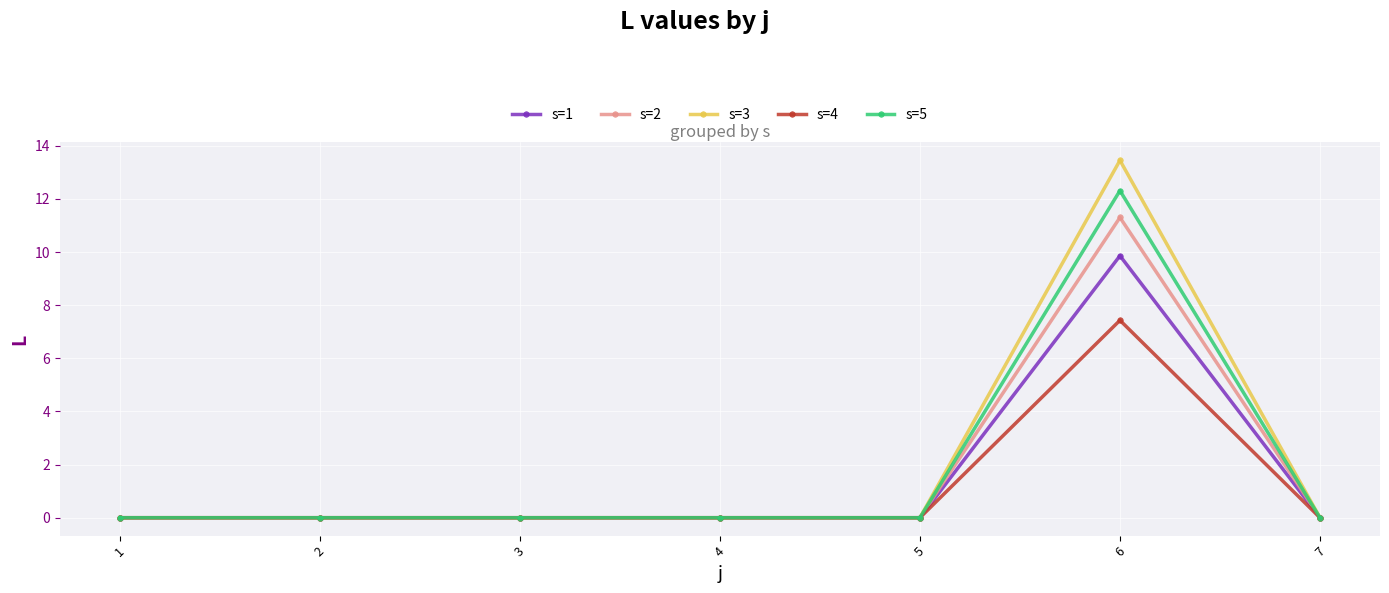

Which category has the highest value in the s=5 series?

6